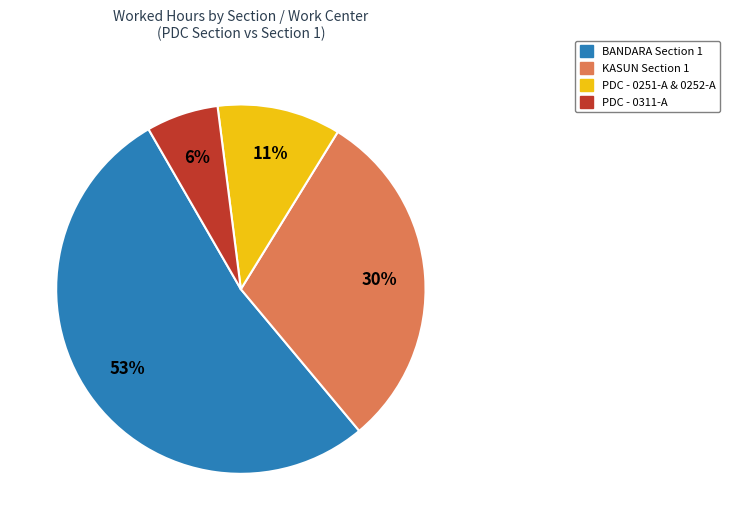

To the nearest percent, what is the average slice percentage?

25%